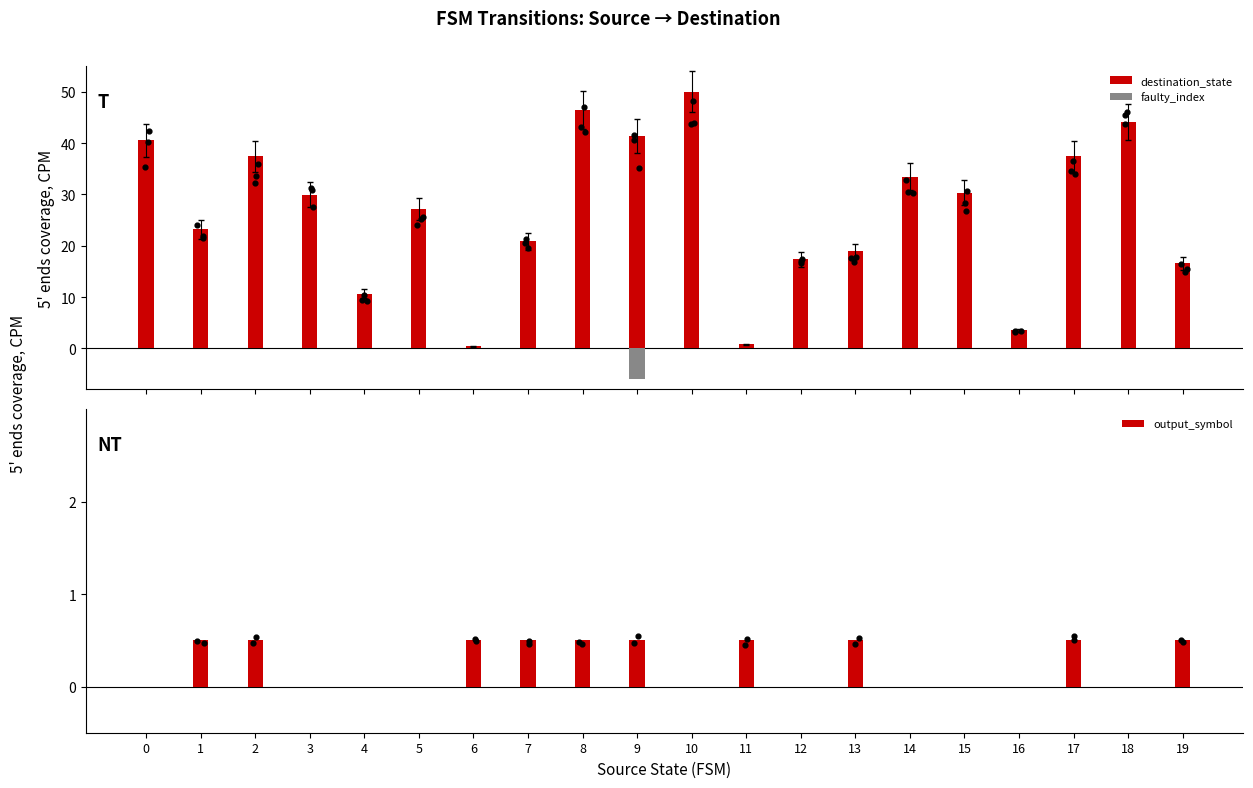

Which series reaches the minimum Y coordinate?

output_symbol